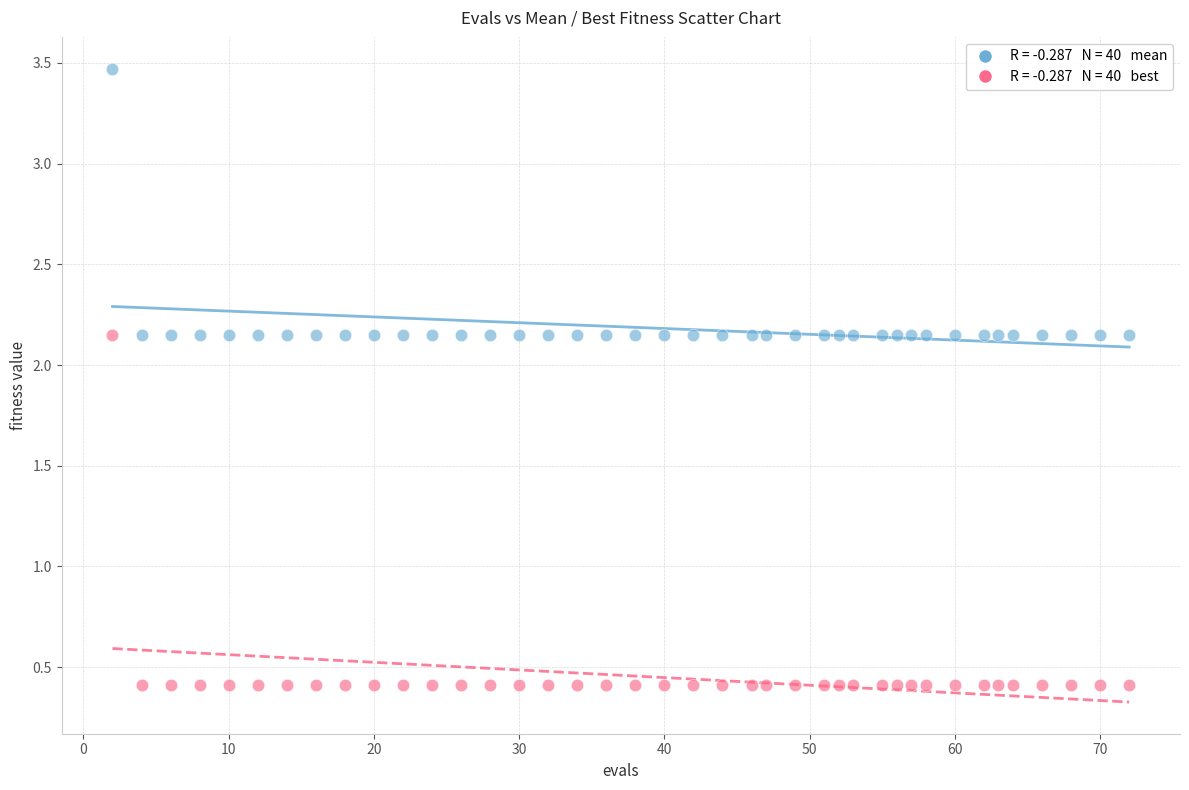

Across all data points, what is the range of Y values (max minus min)?

3.1